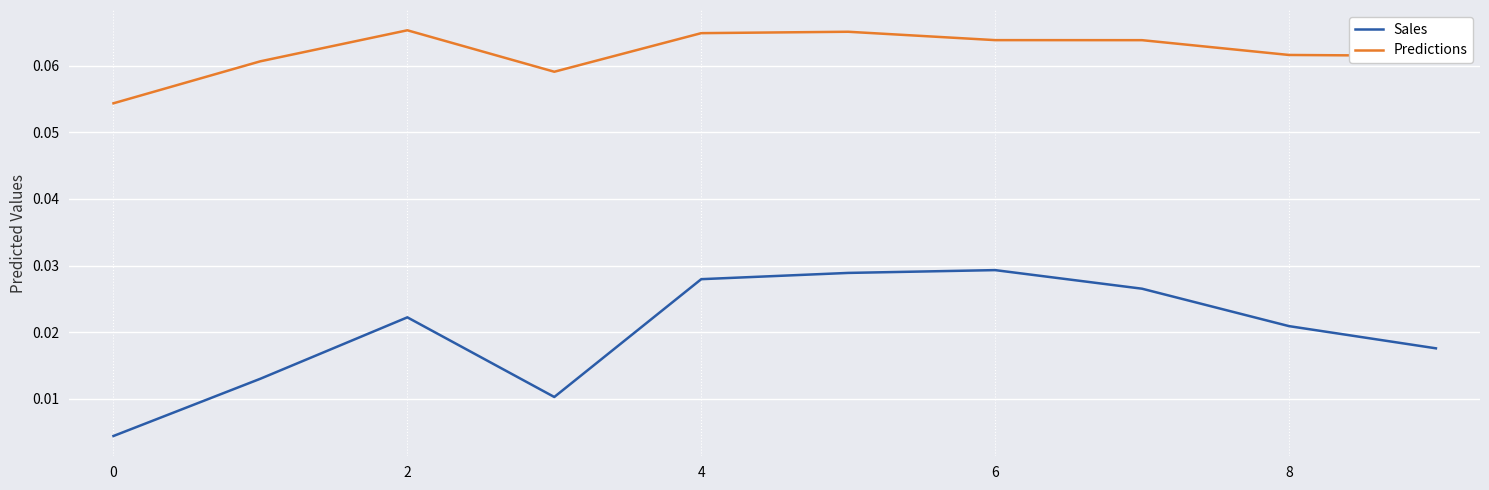

How many lines are shown in the chart?

2